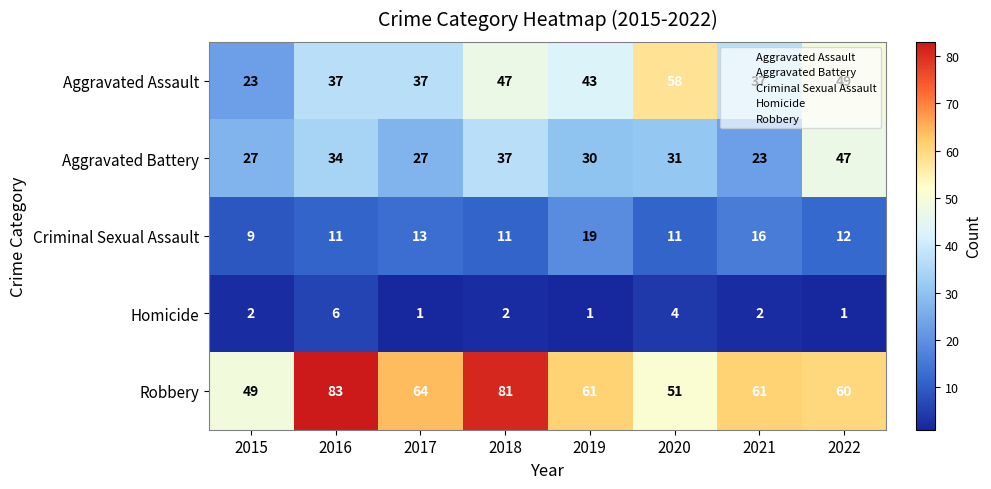

What is the greatest value displayed?

83